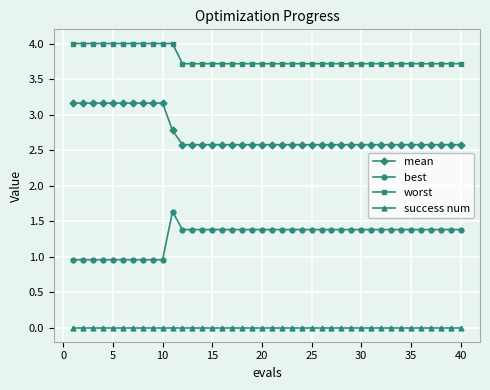

At how many categories does at least one series exceed 1?

40